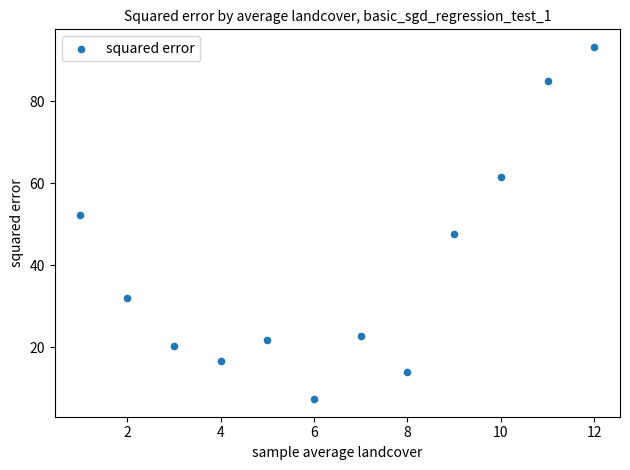

What is the range of X values (max minus min)?

11.0